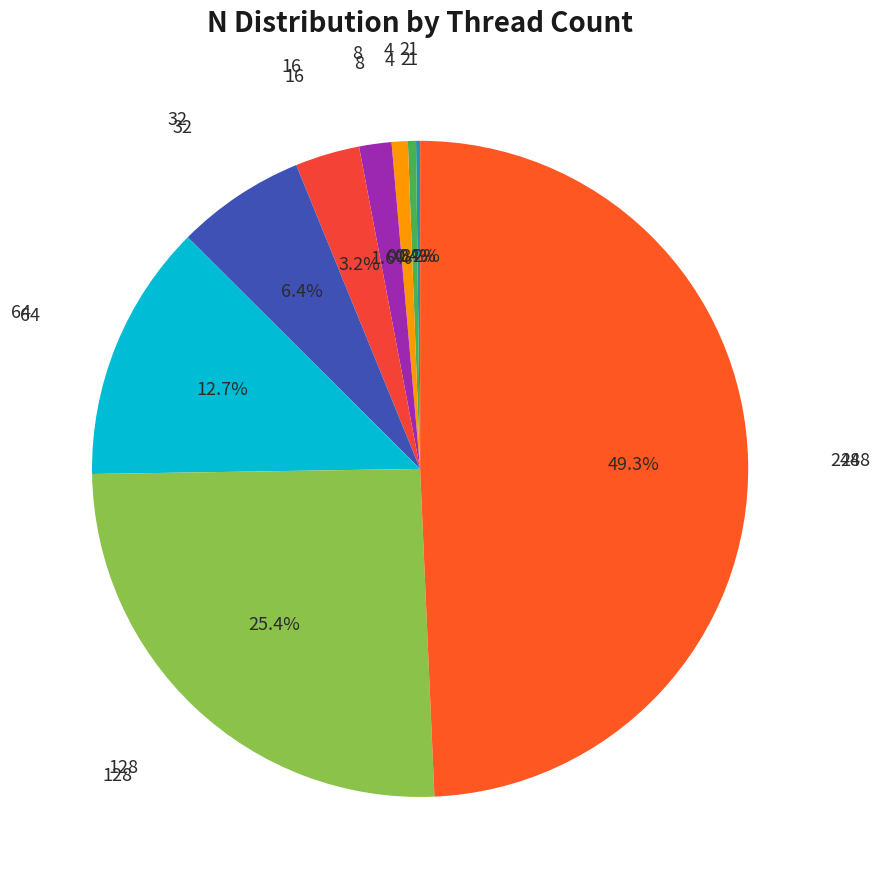

Rank the categories by value from lowest to highest.

1, 2, 4, 8, 16, 32, 64, 128, 248